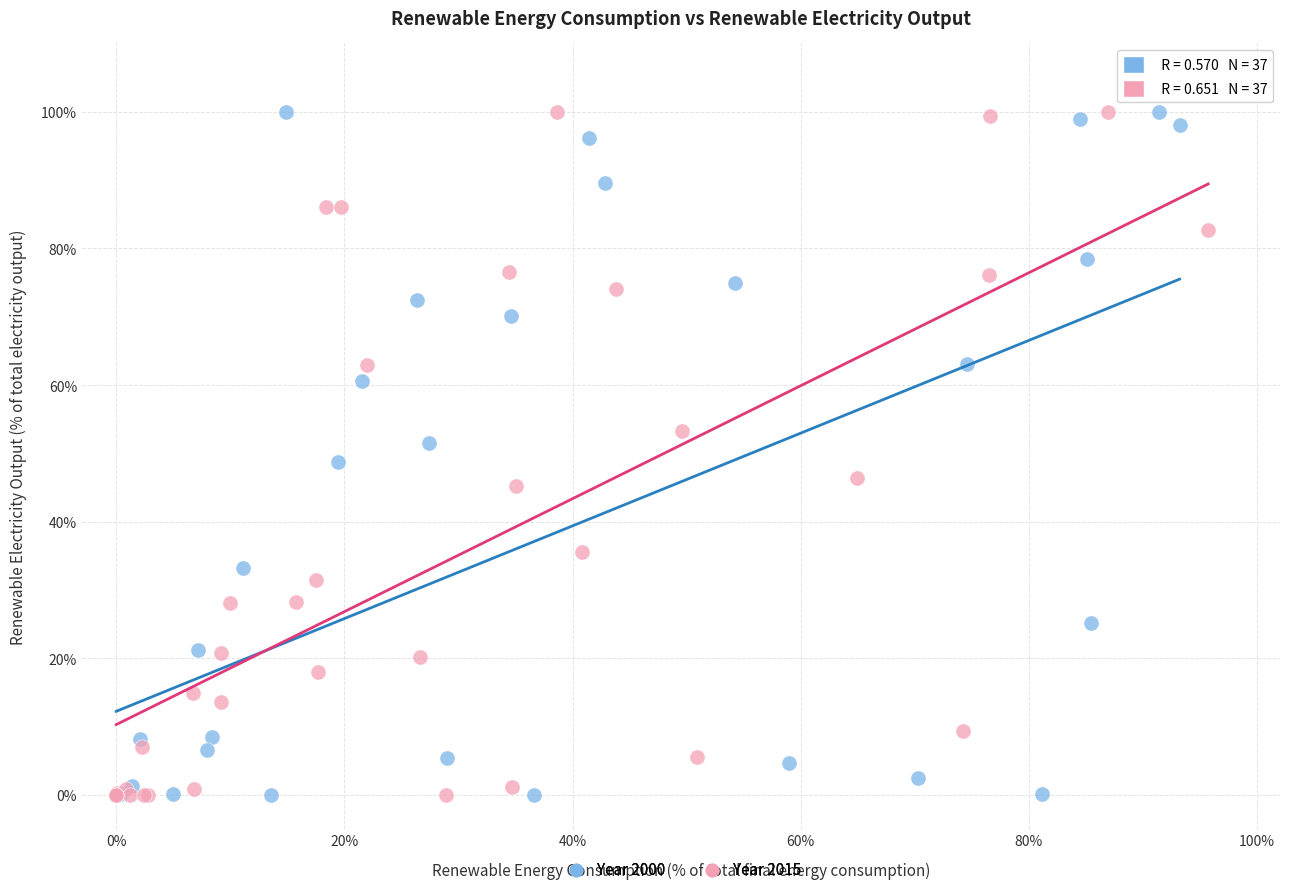

What are all the series names shown in the legend?

Year 2000, Year 2015